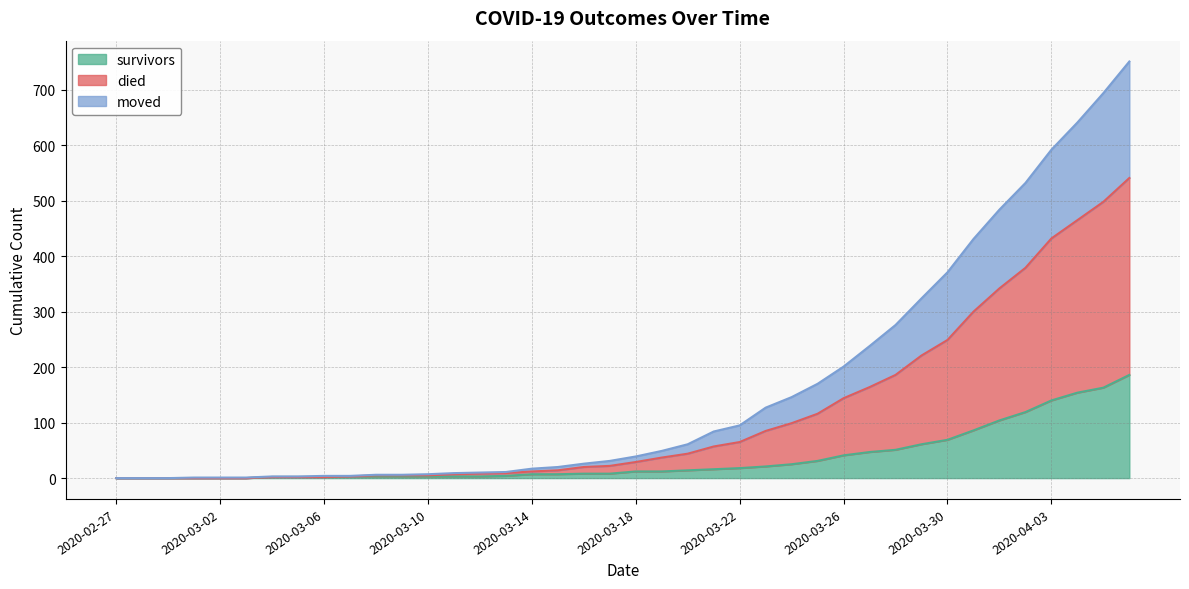

Which series changed the most between 2020-03-21 and 2020-03-26?

died